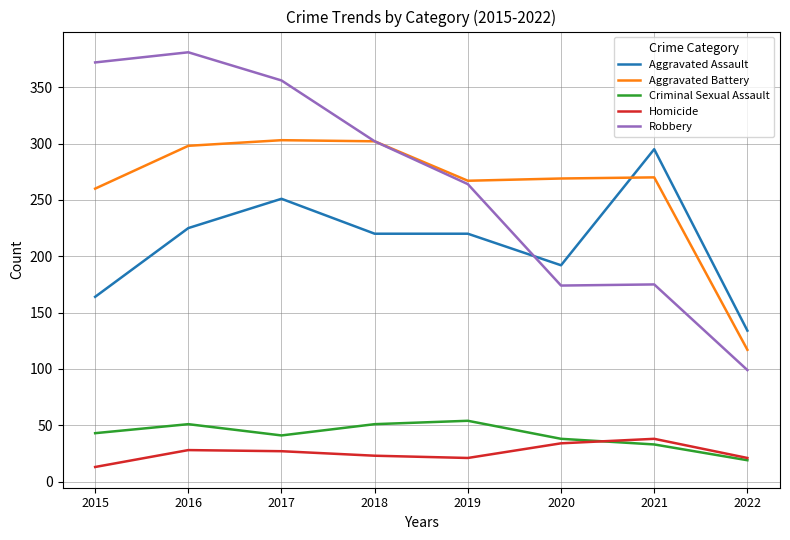

Where is Robbery nearest to the value 240?

2019